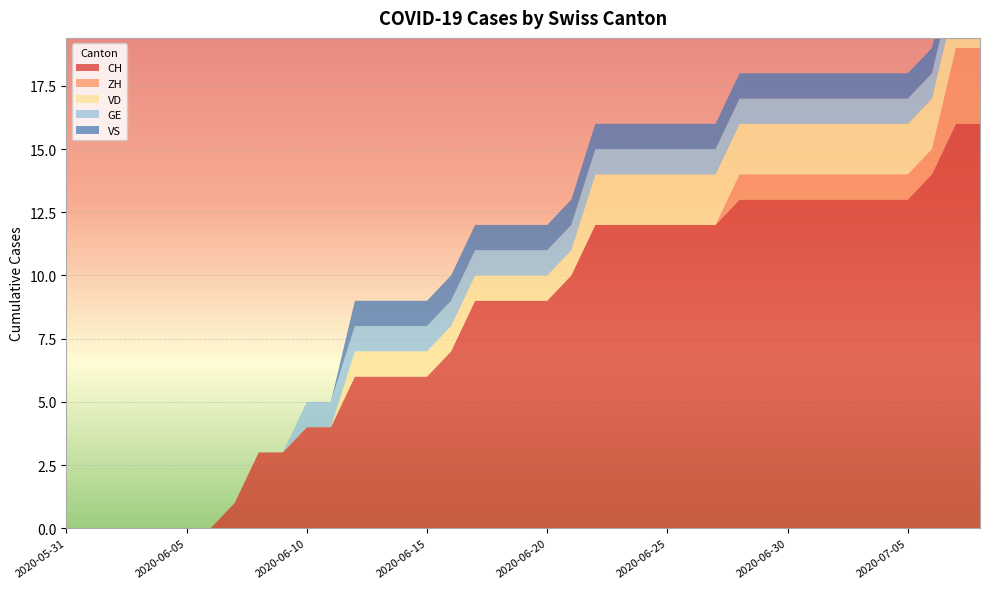

At 2020-07-02, list the series in order from smallest to largest.

ZH, GE, VS, VD, CH